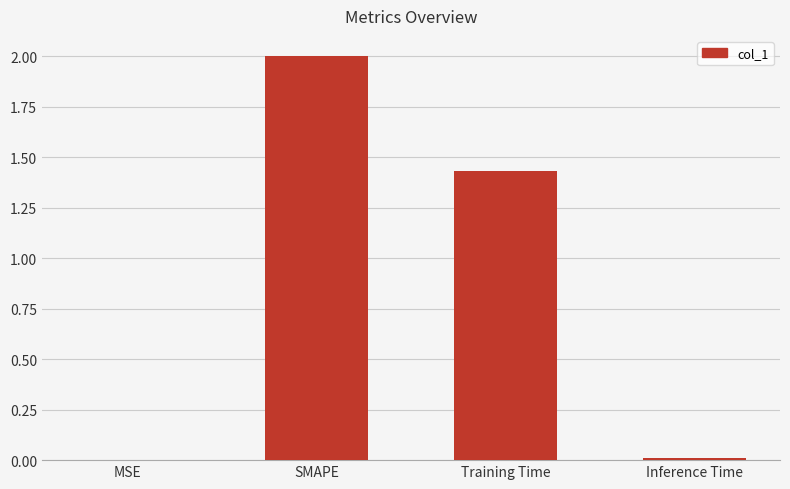

True or false: the data shows 2.8 at SMAPE.

False